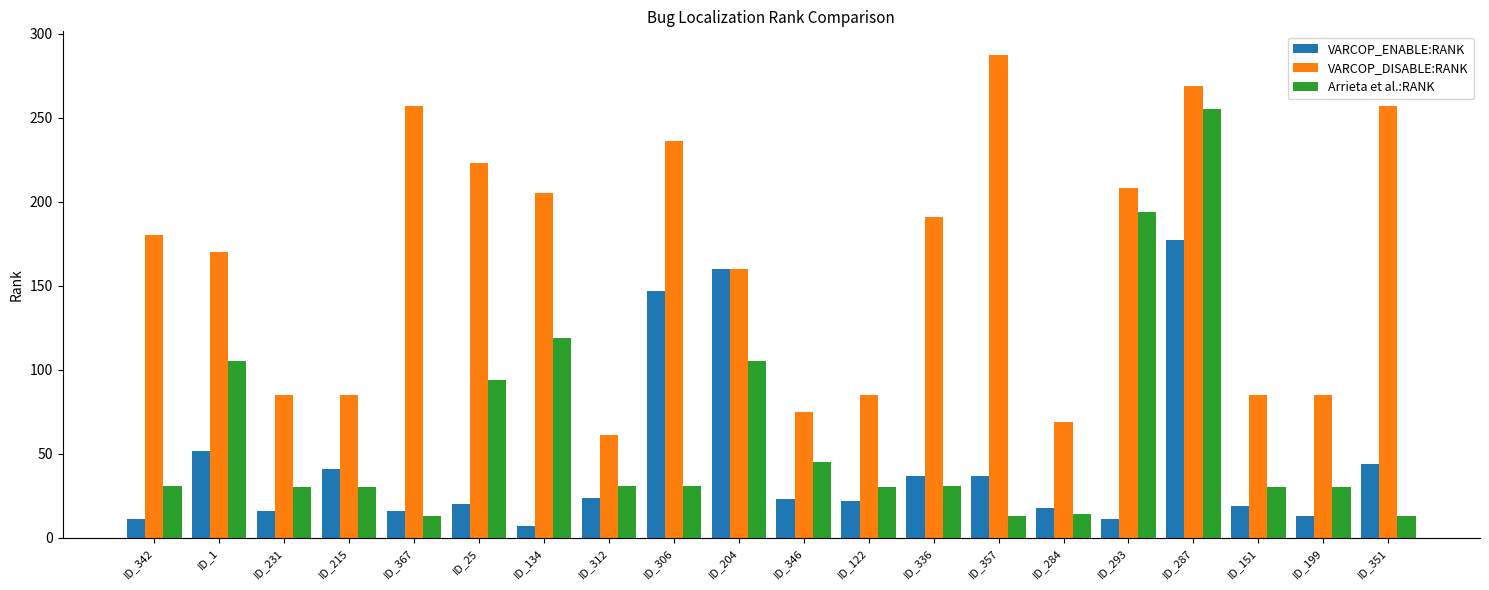

What is the difference between the VARCOP_ENABLE:RANK values at ID_204 and ID_134?

153